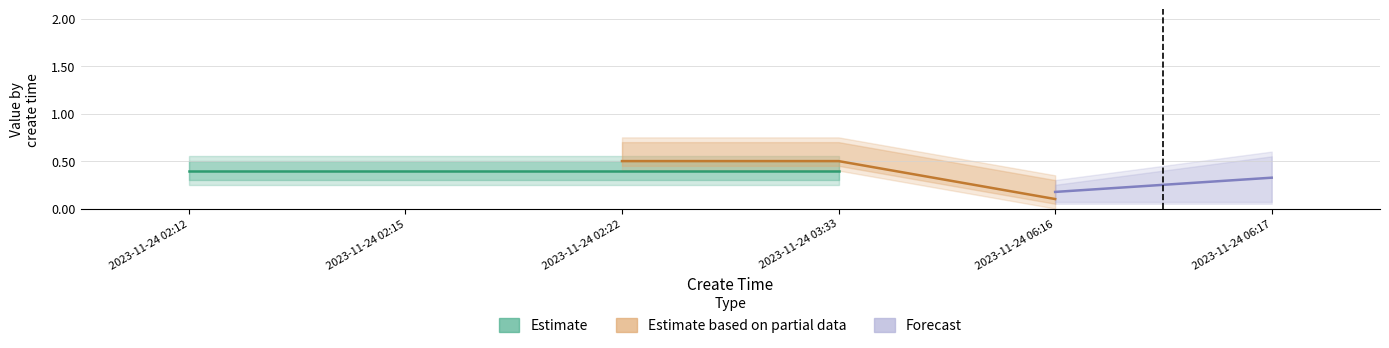

How many distinct data groups are displayed?

3